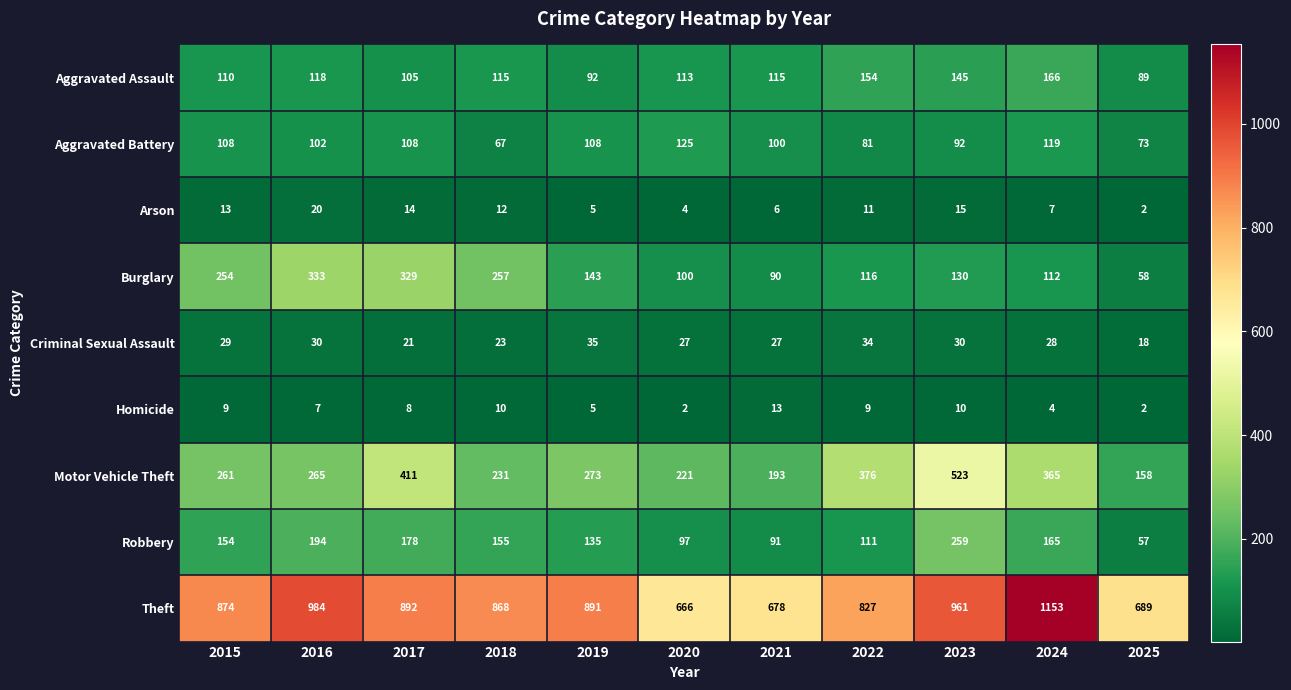

At how many categories does at least one series exceed 809?

8